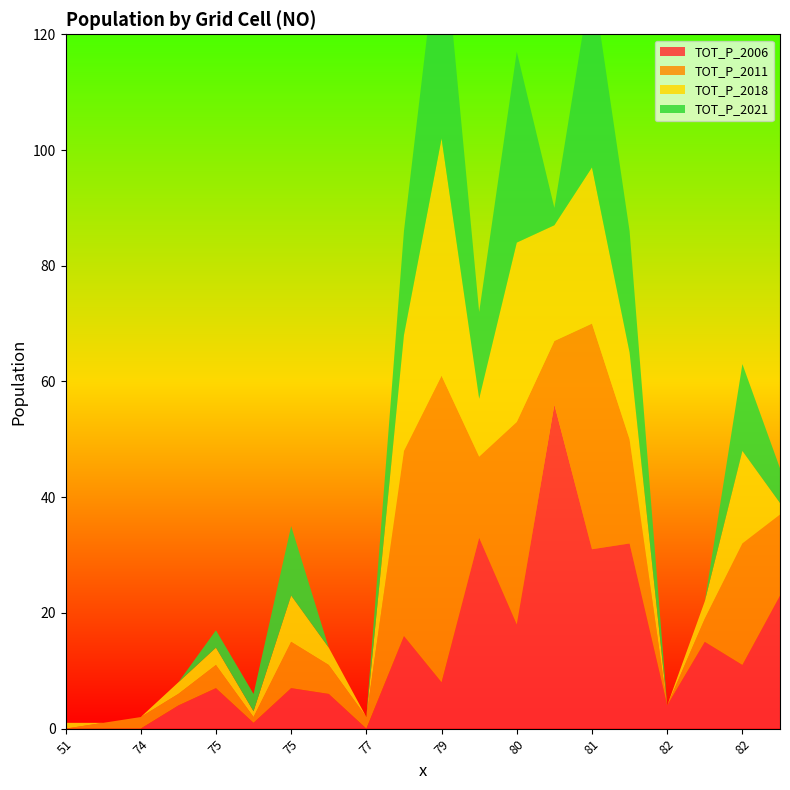

Reading left to right, transcribe all the data shown in this chart.

TOT_P_2006: 51=0	52=0	74=0	74=4	75=7	75=1	75=7	75=6	77=0	78=16	79=8	79=33	80=18	80=56	81=31	81=32	82=4	82=15	82=11	82=23
TOT_P_2011: 51=0	52=1	74=2	74=2	75=4	75=1	75=8	75=5	77=2	78=32	79=53	79=14	80=35	80=11	81=39	81=18	82=0	82=4	82=21	82=14
TOT_P_2018: 51=1	52=0	74=0	74=2	75=3	75=1	75=8	75=3	77=0	78=20	79=41	79=10	80=31	80=20	81=27	81=15	82=0	82=3	82=16	82=2
TOT_P_2021: 51=0	52=0	74=0	74=0	75=3	75=3	75=12	75=0	77=0	78=18	79=39	79=15	80=33	80=3	81=33	81=21	82=0	82=0	82=15	82=6